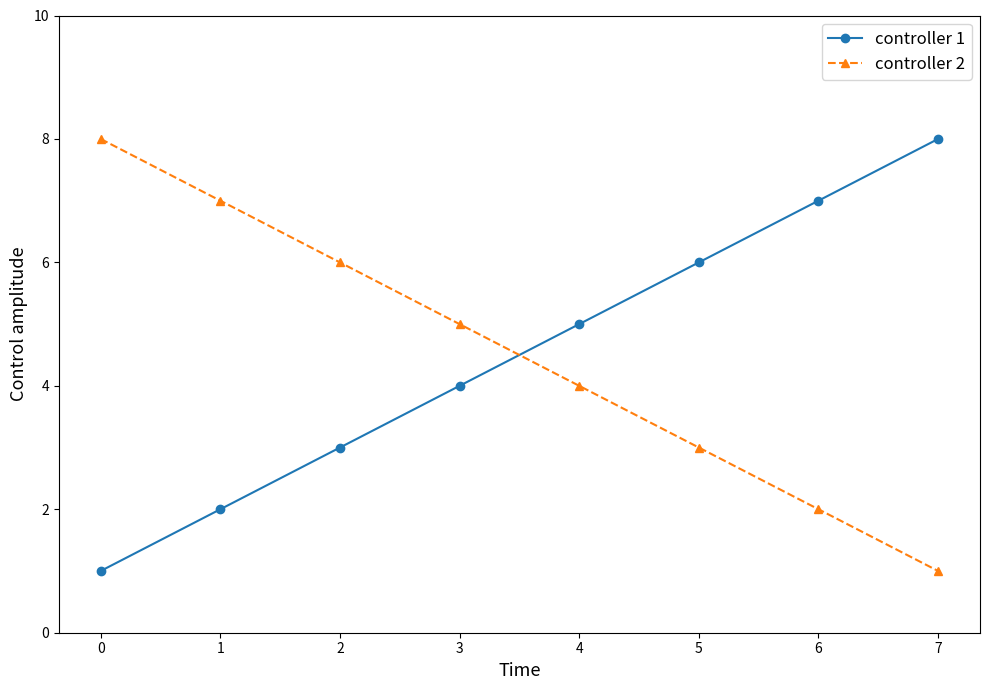

How many values in the controller 1 series are below 5?

4